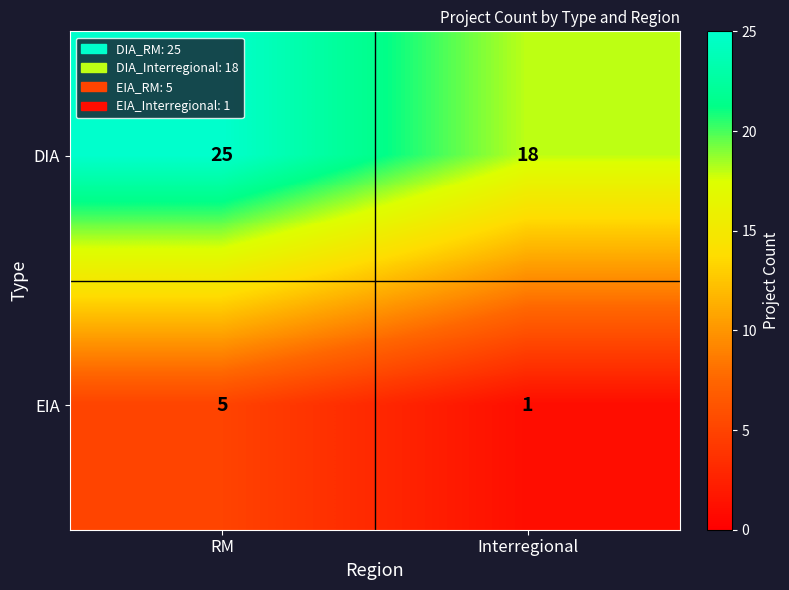

Reading left to right, extract all data points from this chart.

DIA: RM=25	Interregional=18
EIA: RM=5	Interregional=1